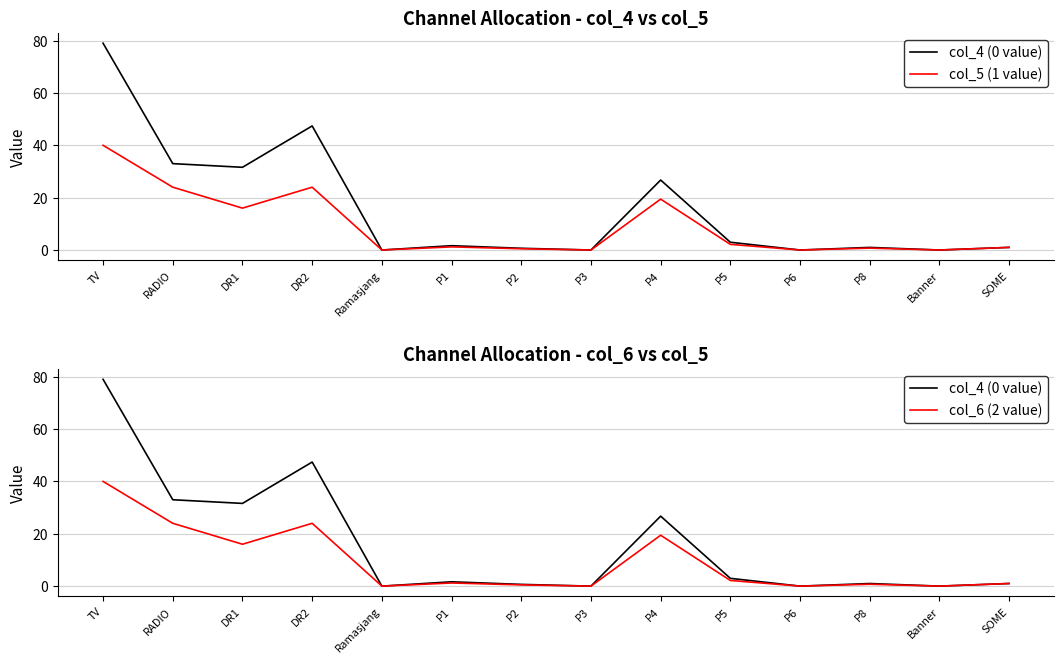

How many positive values does the col_4 (0 value) series have?

10